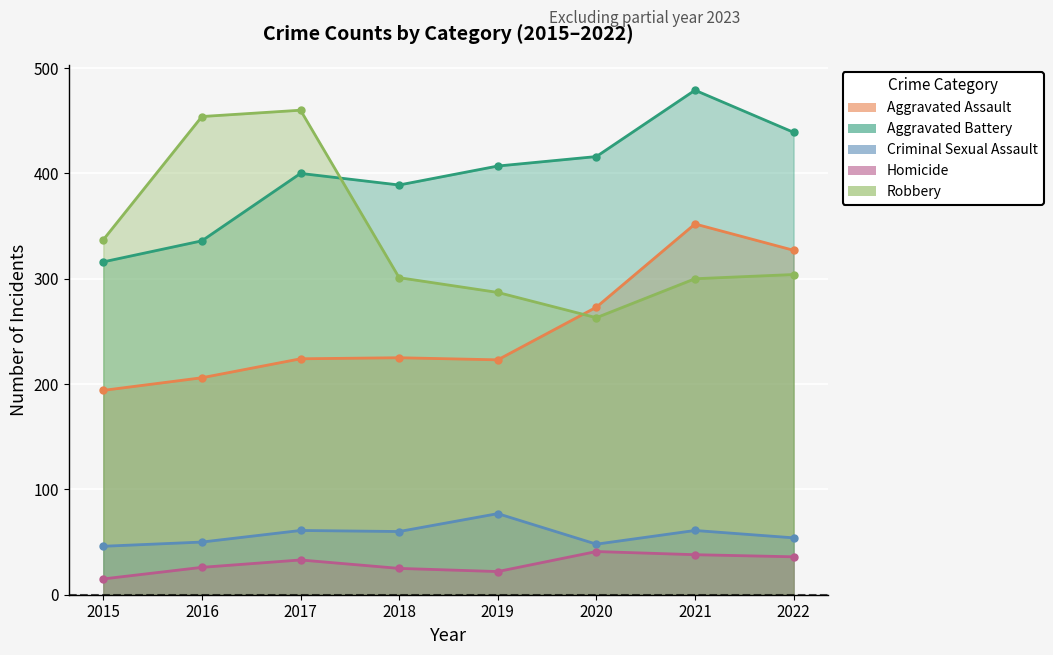

What is the greatest value displayed?

479